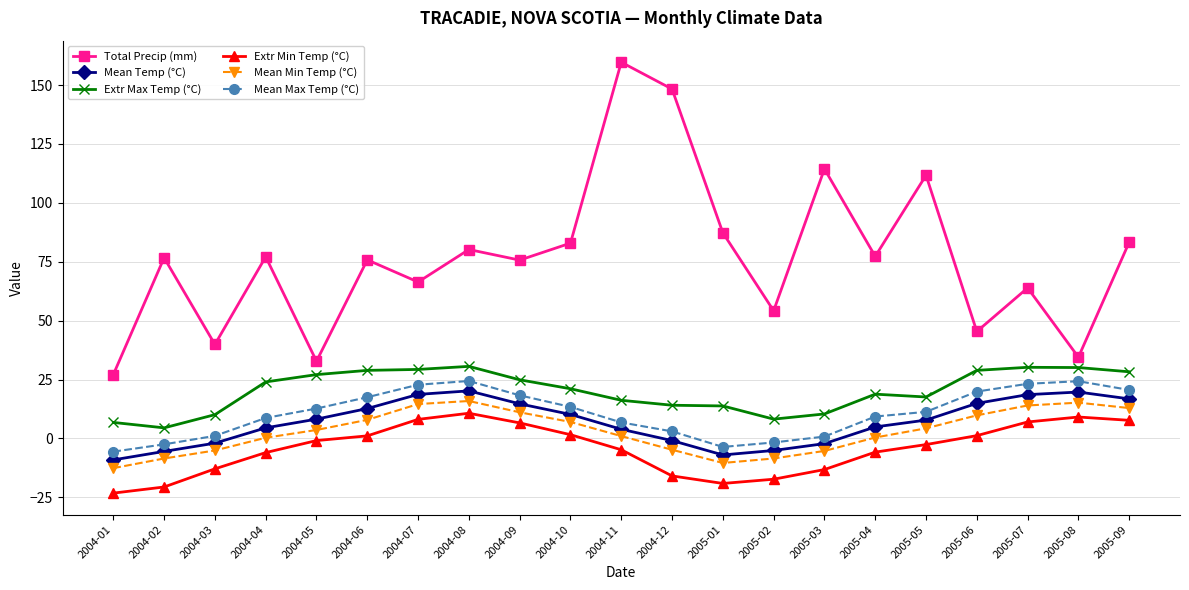

Is it true that Total Precip (mm) equals 60.3 at 2004-03?

False